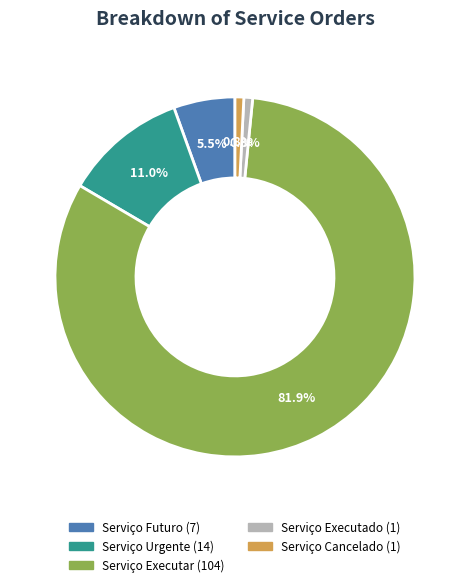

Is Serviço Executar the majority of the pie?

Yes